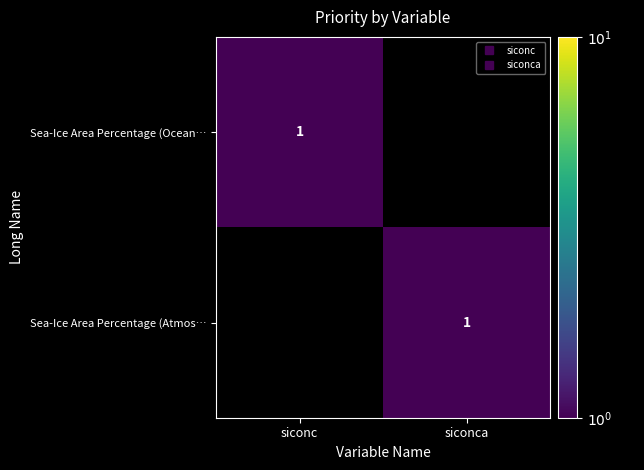

At which category is the sum across all series the highest?

siconc